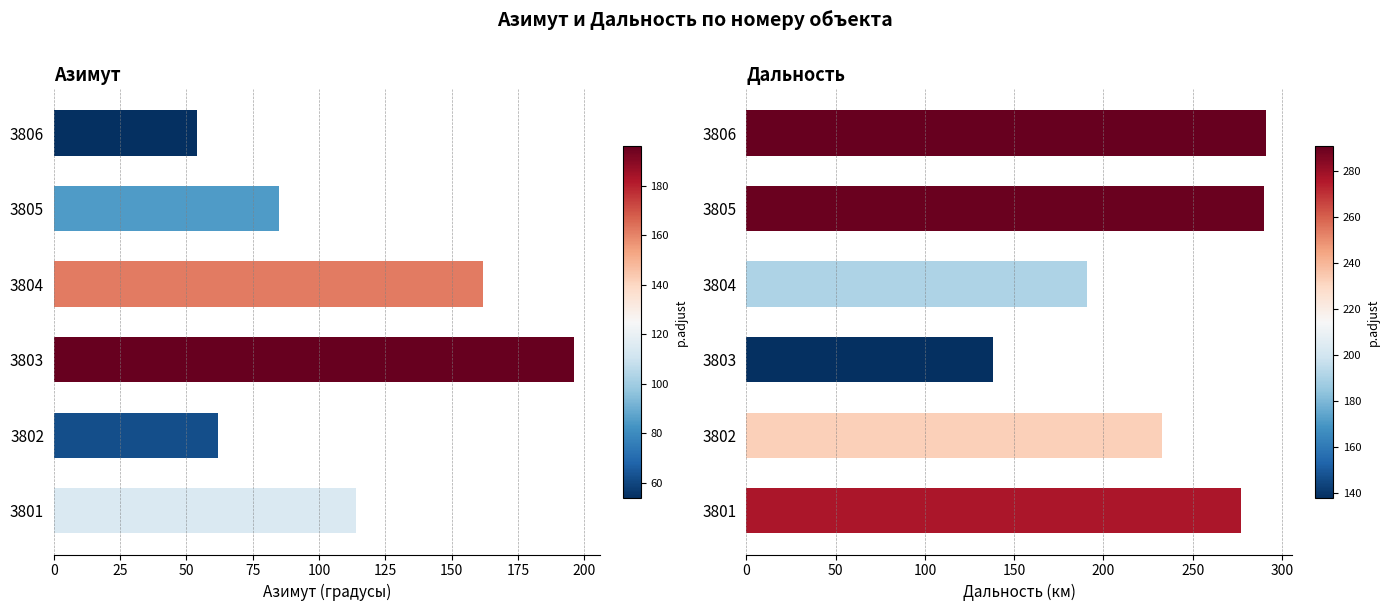

What is the difference between the second highest and minimum values in the Дальность series?

152